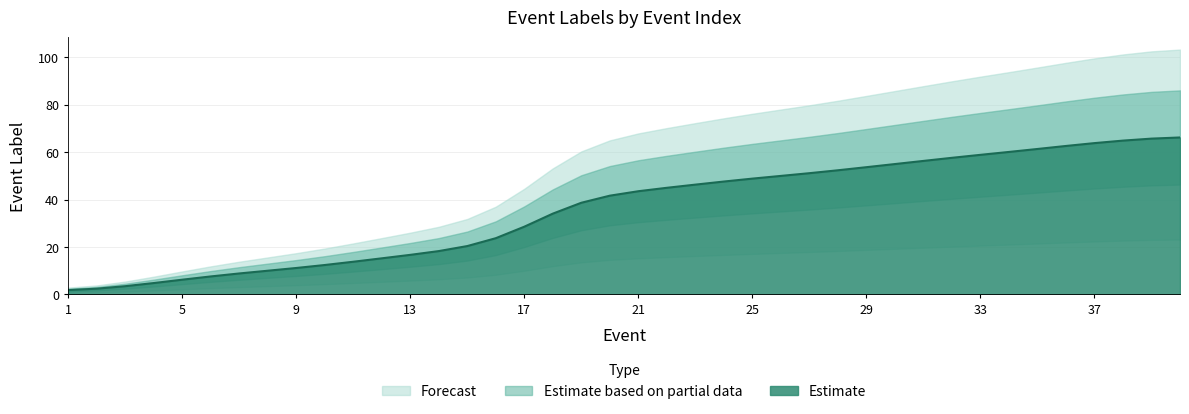

What is the change in value from 29 to 40?

+12.5